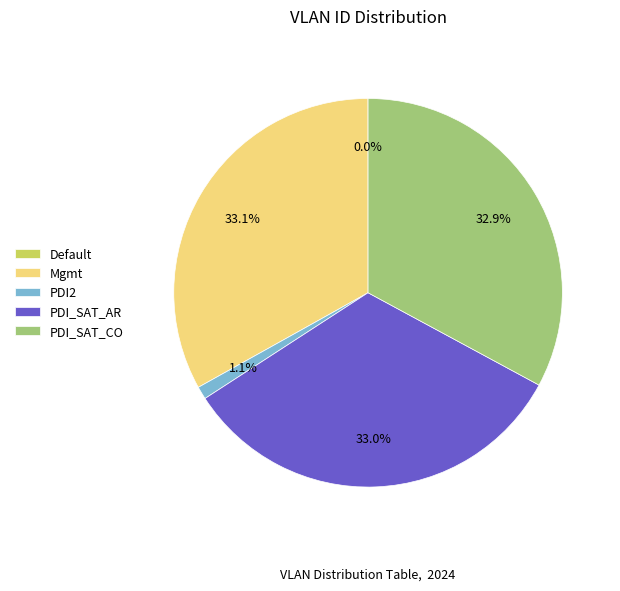

To the nearest percent, what portion does Mgmt represent?

33%